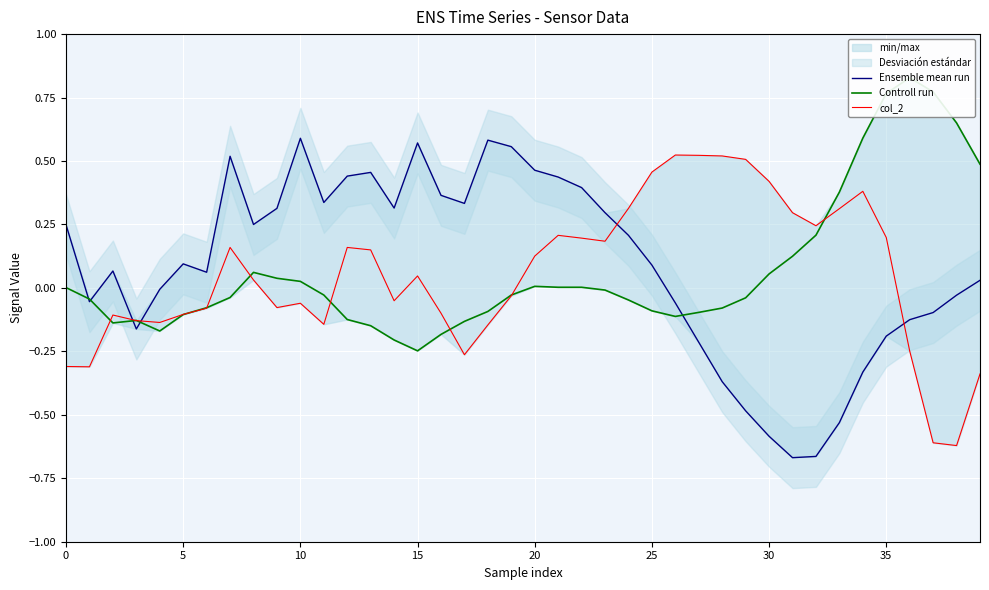

True or false: col_2 and Controll run intersect in this chart.

True